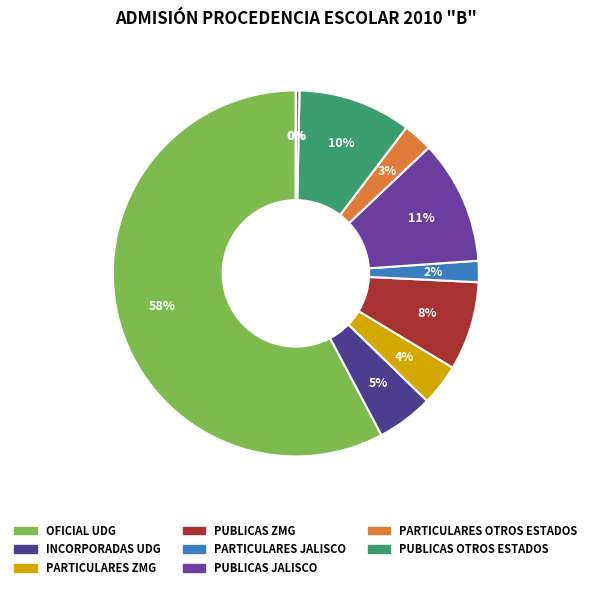

Which category has the smallest portion of the pie?

SIN REFERENCIA